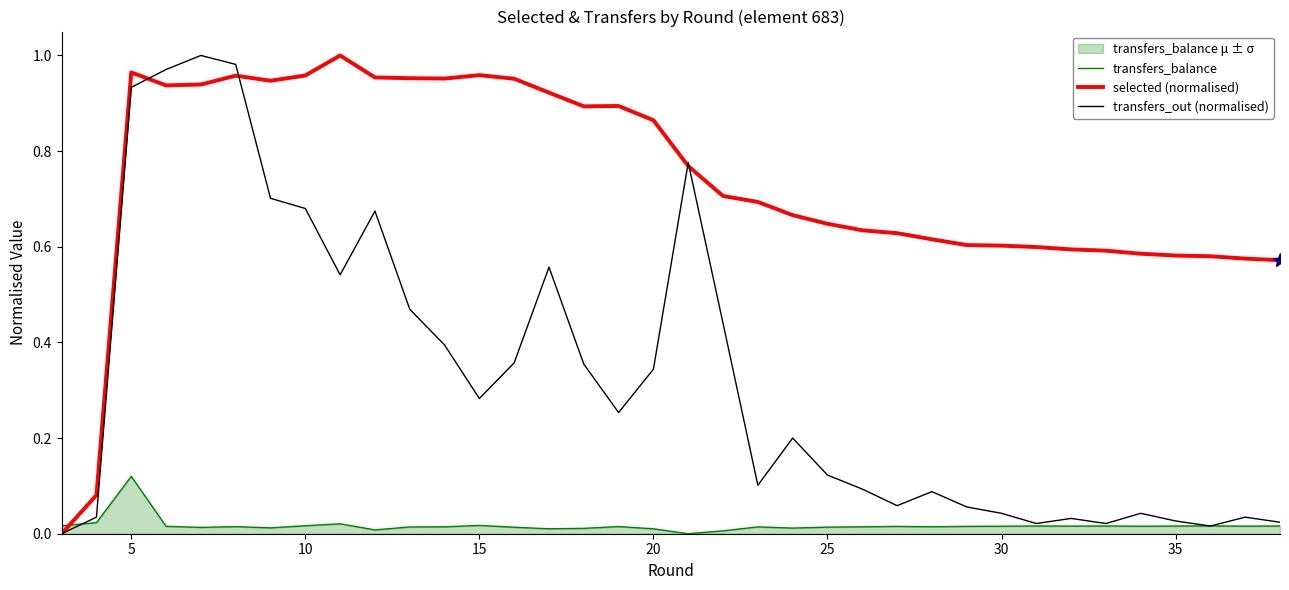

At which label does transfers_balance reach its peak?

5